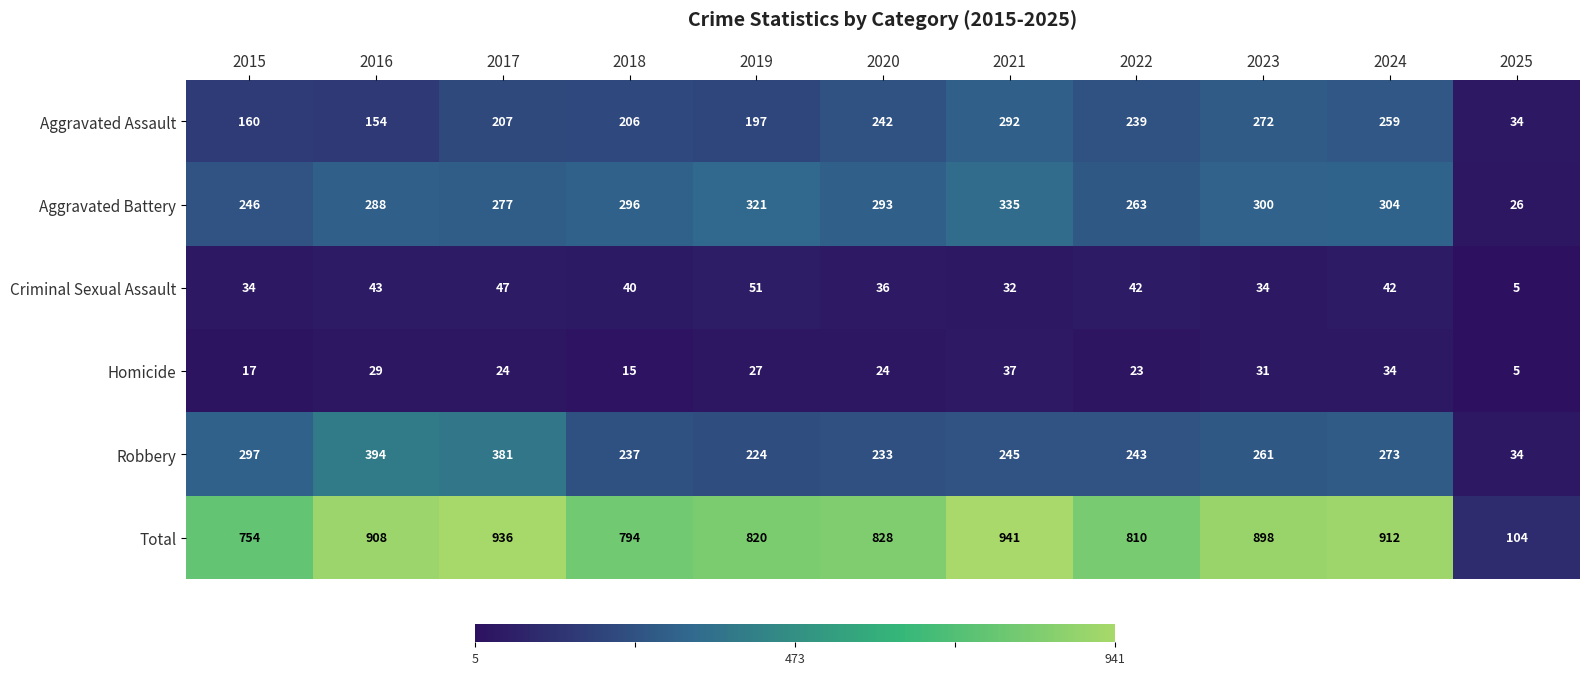

What is the sum of all Total values?

8705